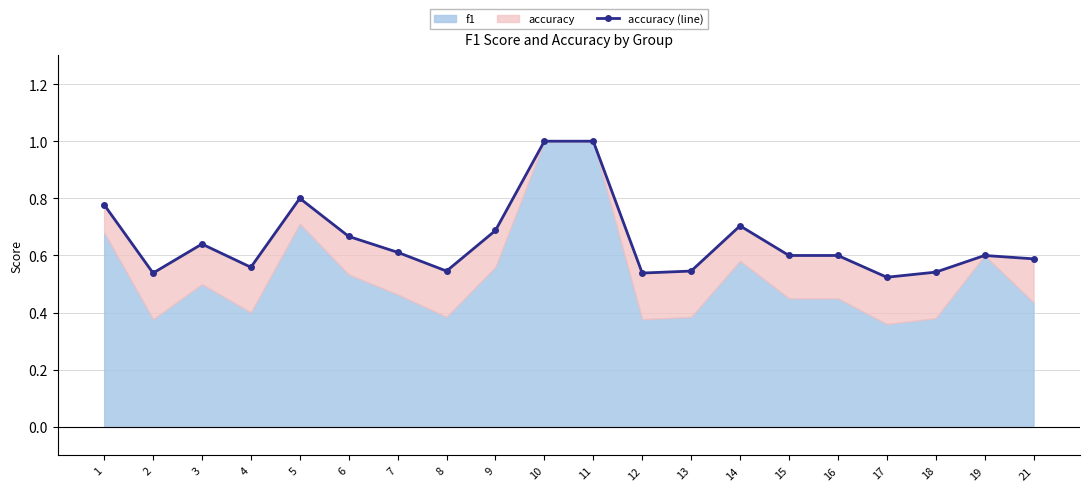

Reading left to right, transcribe all the data shown in this chart.

1=0.8	2=0.5	3=0.6	4=0.6	5=0.8	6=0.7	7=0.6	8=0.5	9=0.7	10=1.0	11=1.0	12=0.5	13=0.5	14=0.7	15=0.6	16=0.6	17=0.5	18=0.5	19=0.6	21=0.6